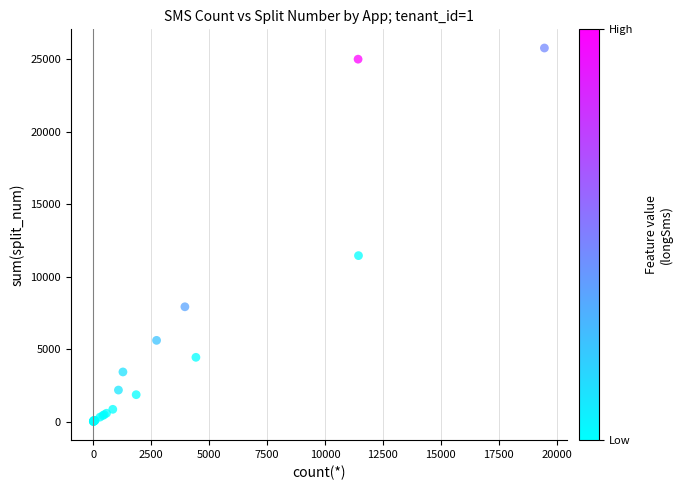

What Y value in the scatter plot is closest to 12889?

11449